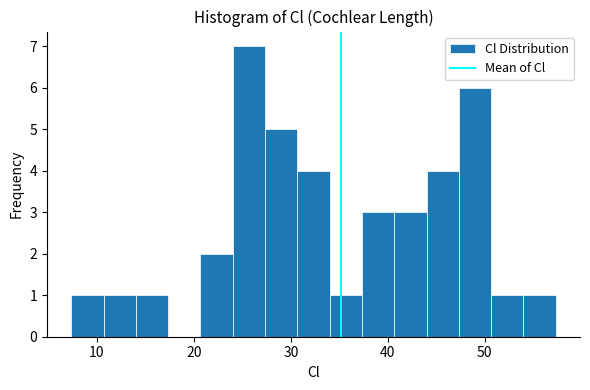

Around what value on the x-axis is the tallest bar? Give the approximate position of its centre, as read against the axis.

26